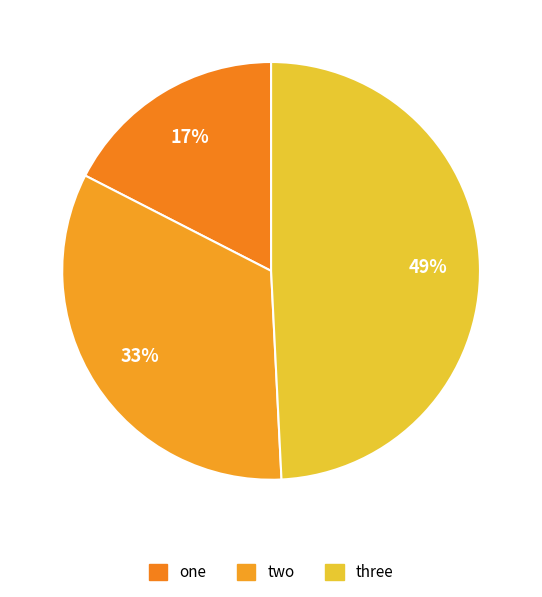

Count the number of slices in the pie.

3